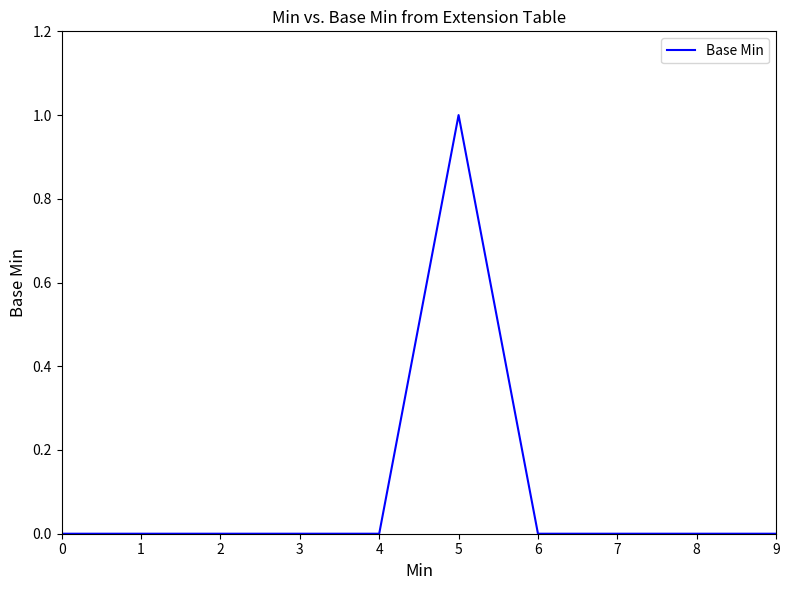

The value at 0 is 0. True or false?

True